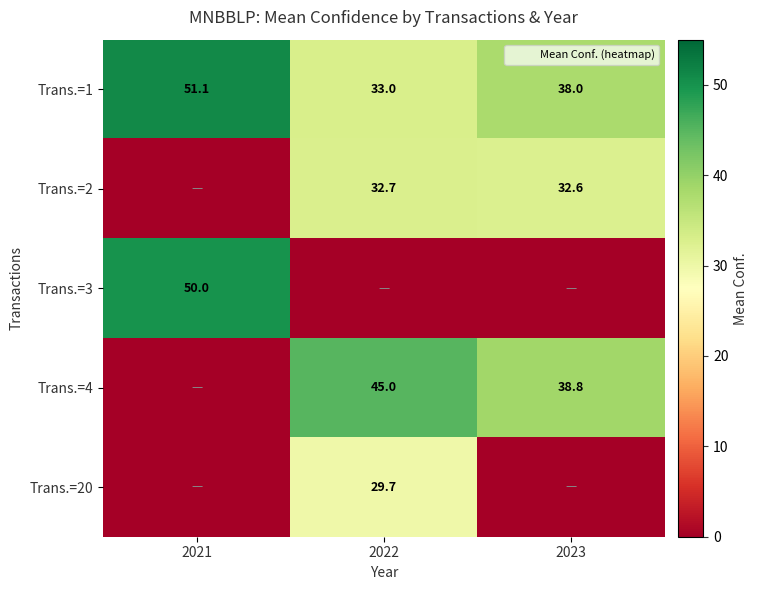

True or false: Trans.=2 has a value of 32.6 at 2023.

True